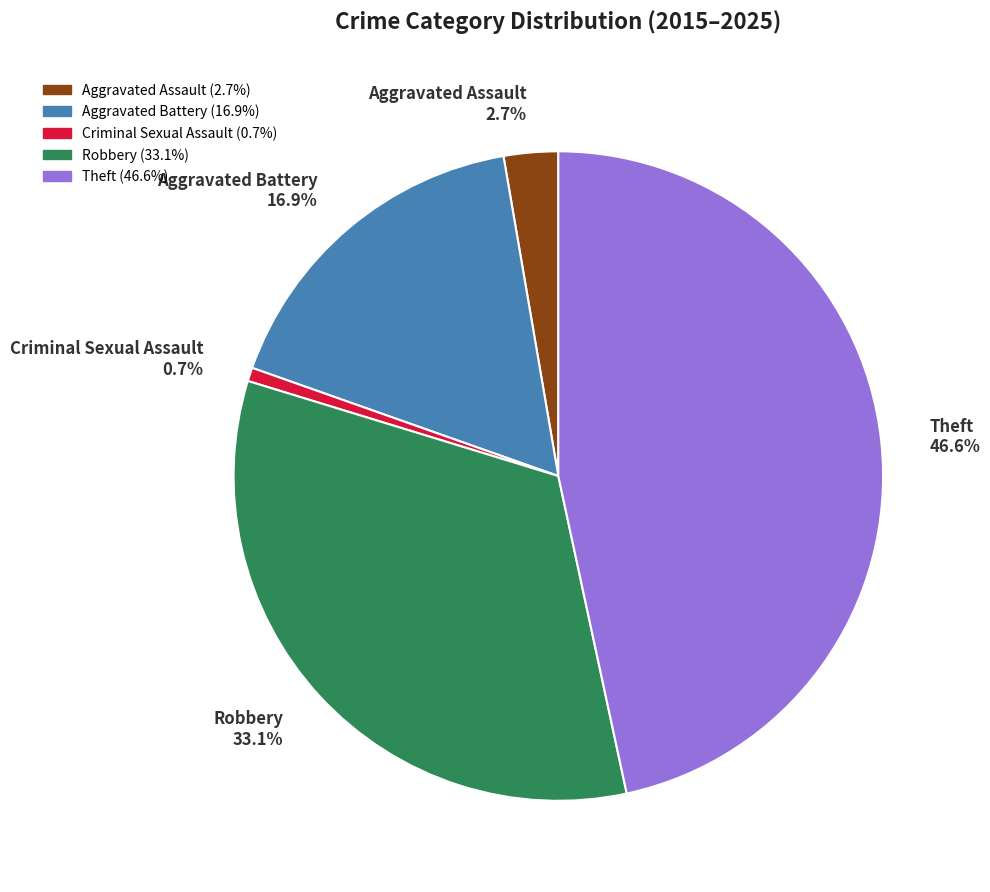

True or false: Aggravated Battery accounts for 27% of the total.

False